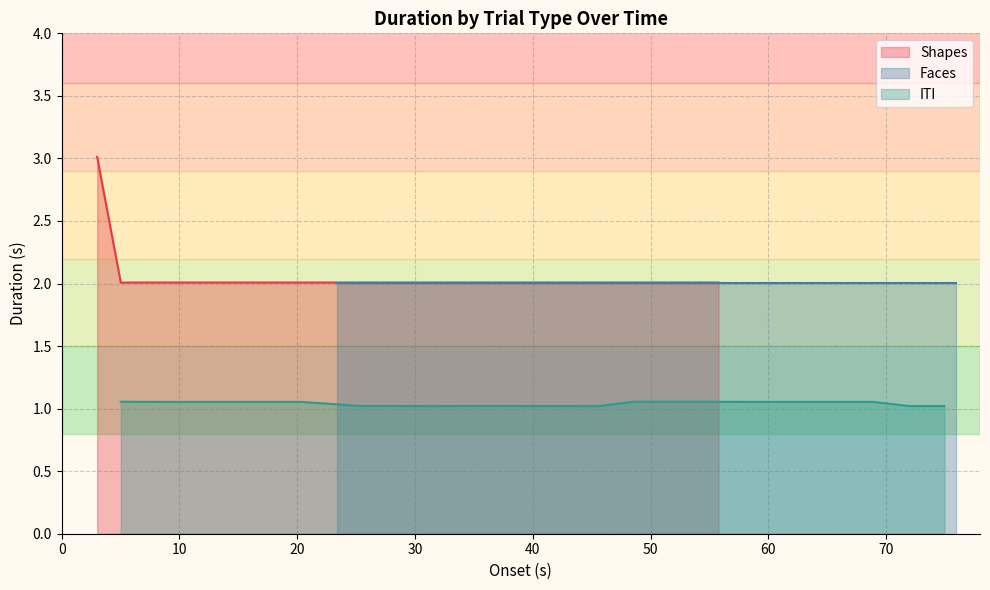

What is the highest value of the Shapes series?

3.0